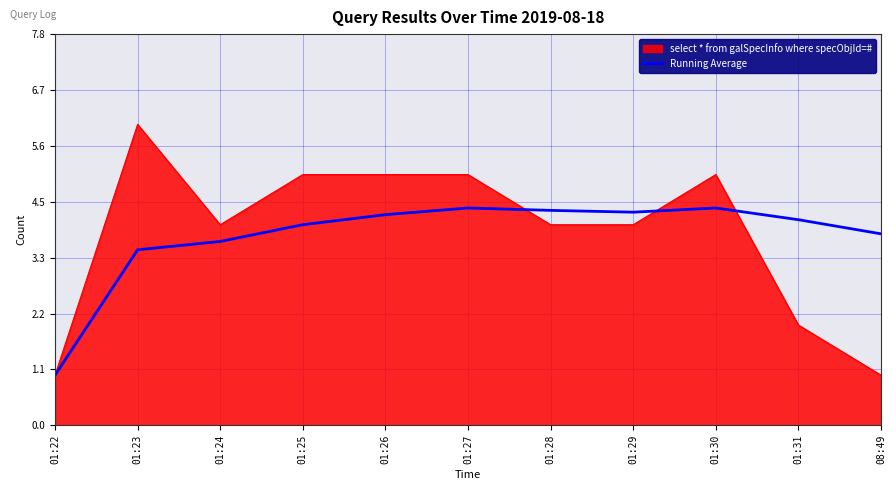

What is the spread (max minus min) of values at 01:30?

0.7